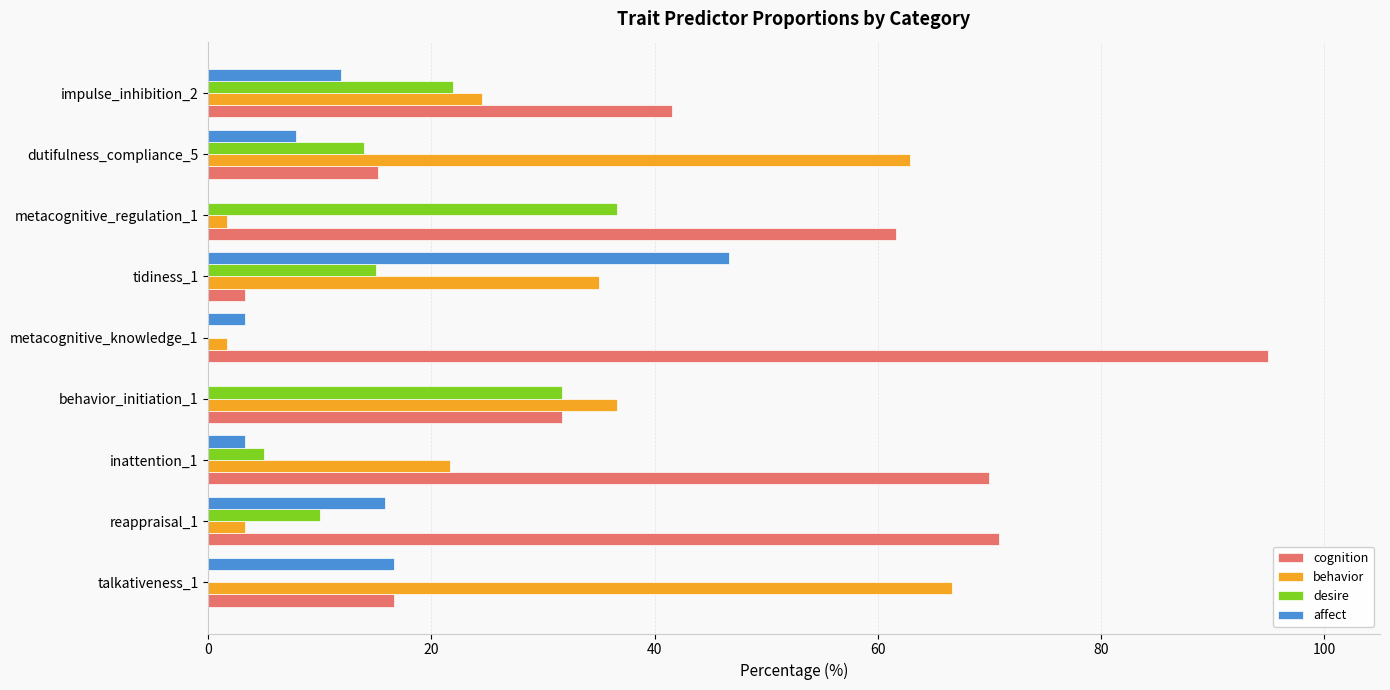

Which series changed the most between talkativeness_1 and impulse_inhibition_2?

behavior